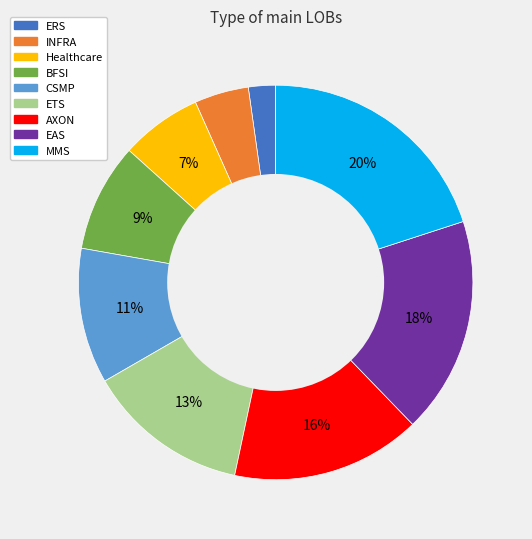

Count the number of slices in the pie.

9